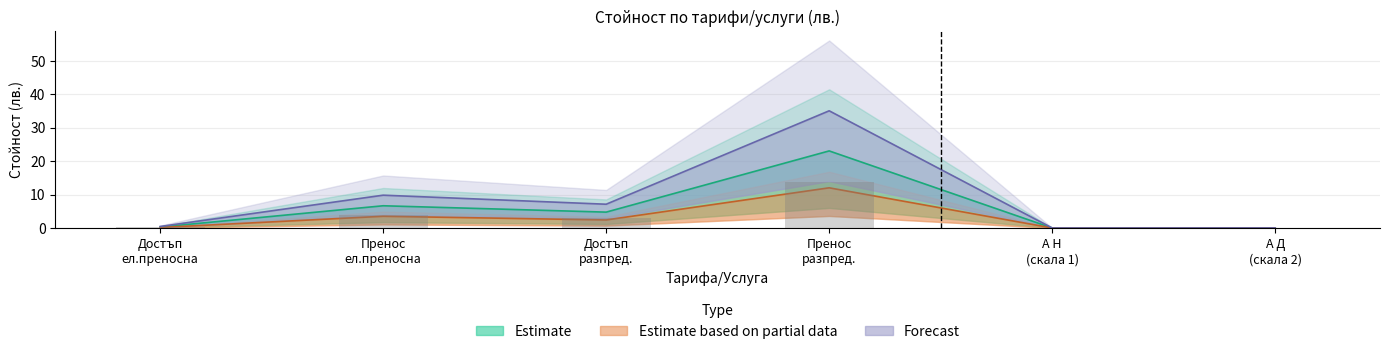

Where is Estimate nearest to the value 6?

Пренос ел.преносна